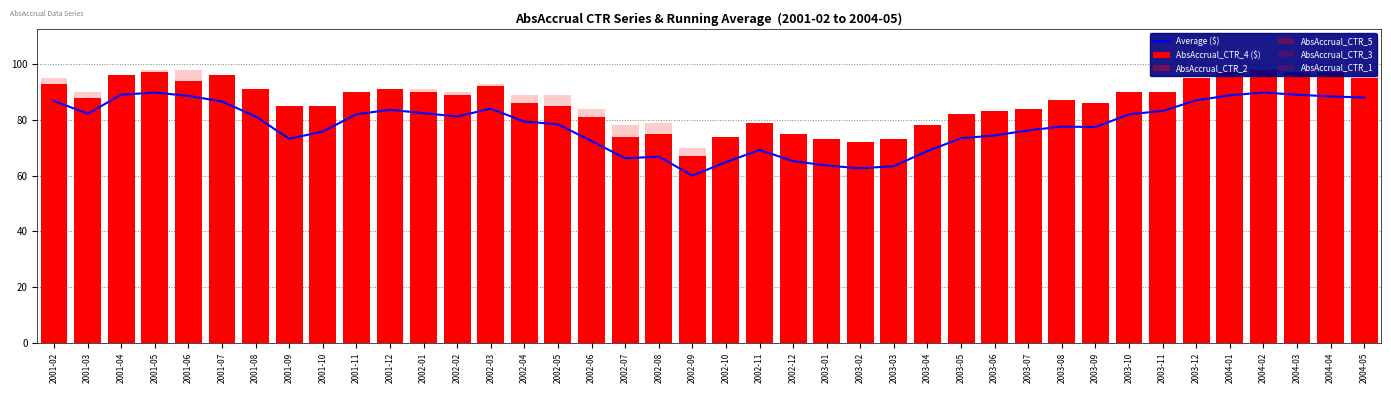

What are all the series names shown in the legend?

Average ($), AbsAccrual_CTR_4 ($), AbsAccrual_CTR_2, AbsAccrual_CTR_5, AbsAccrual_CTR_3, AbsAccrual_CTR_1